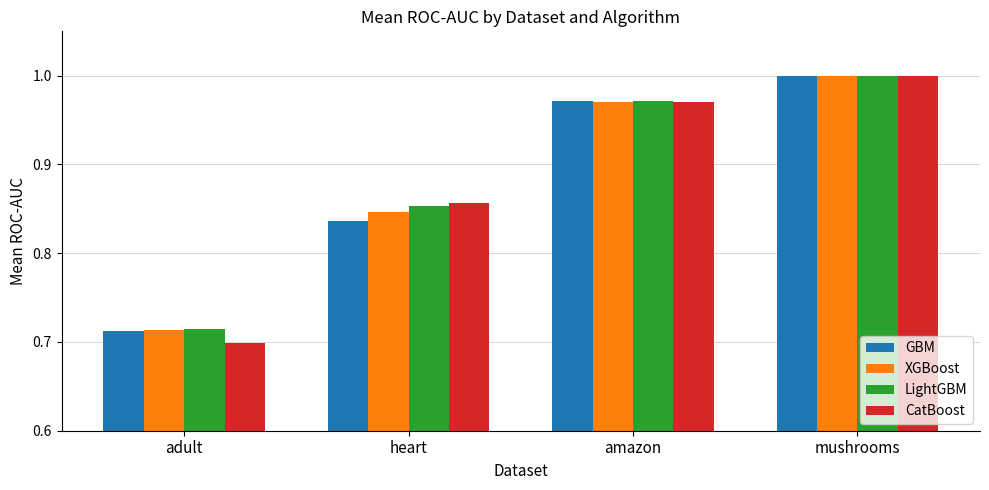

How many series are shown in this chart?

4